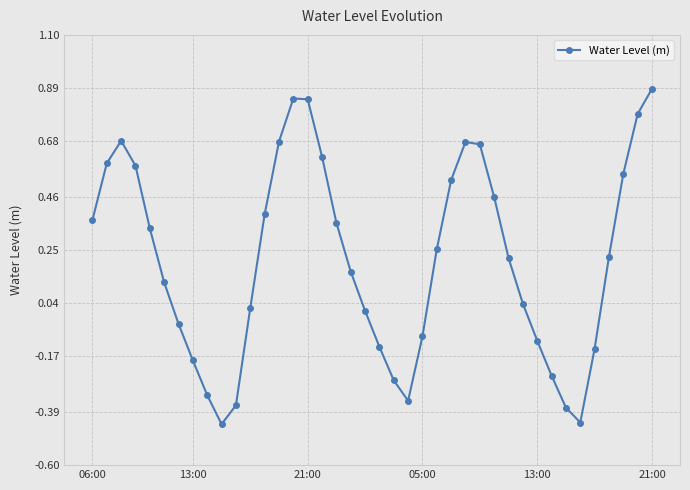

True or false: there are more than 0 points higher than both neighbors.

True